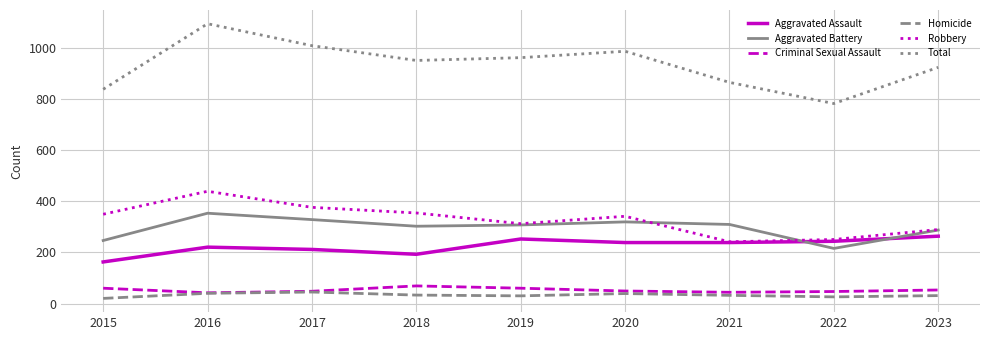

Is this an area chart (filled region under the line)?

No